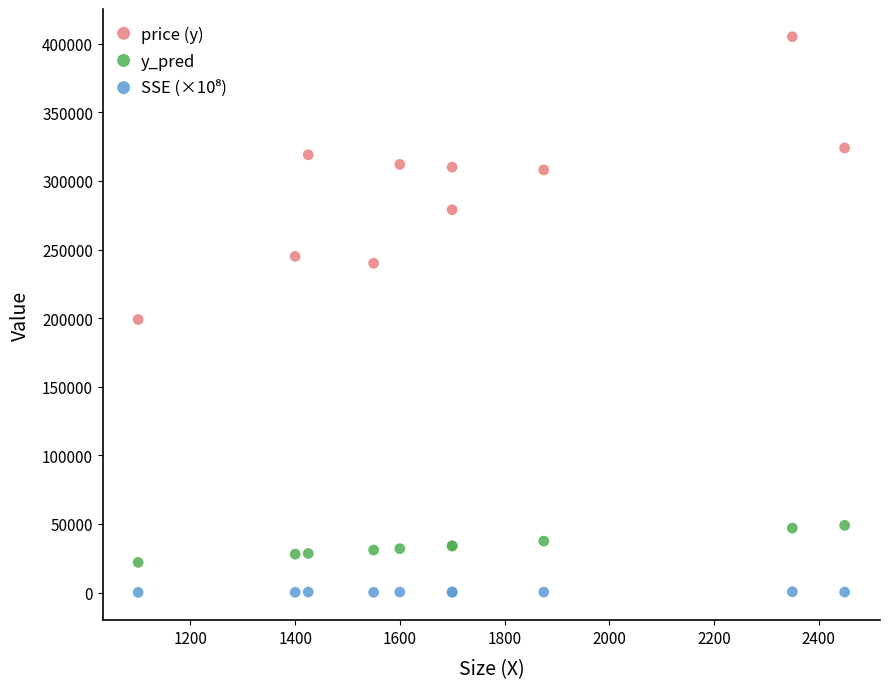

Which series contains the highest Y value?

price (y)